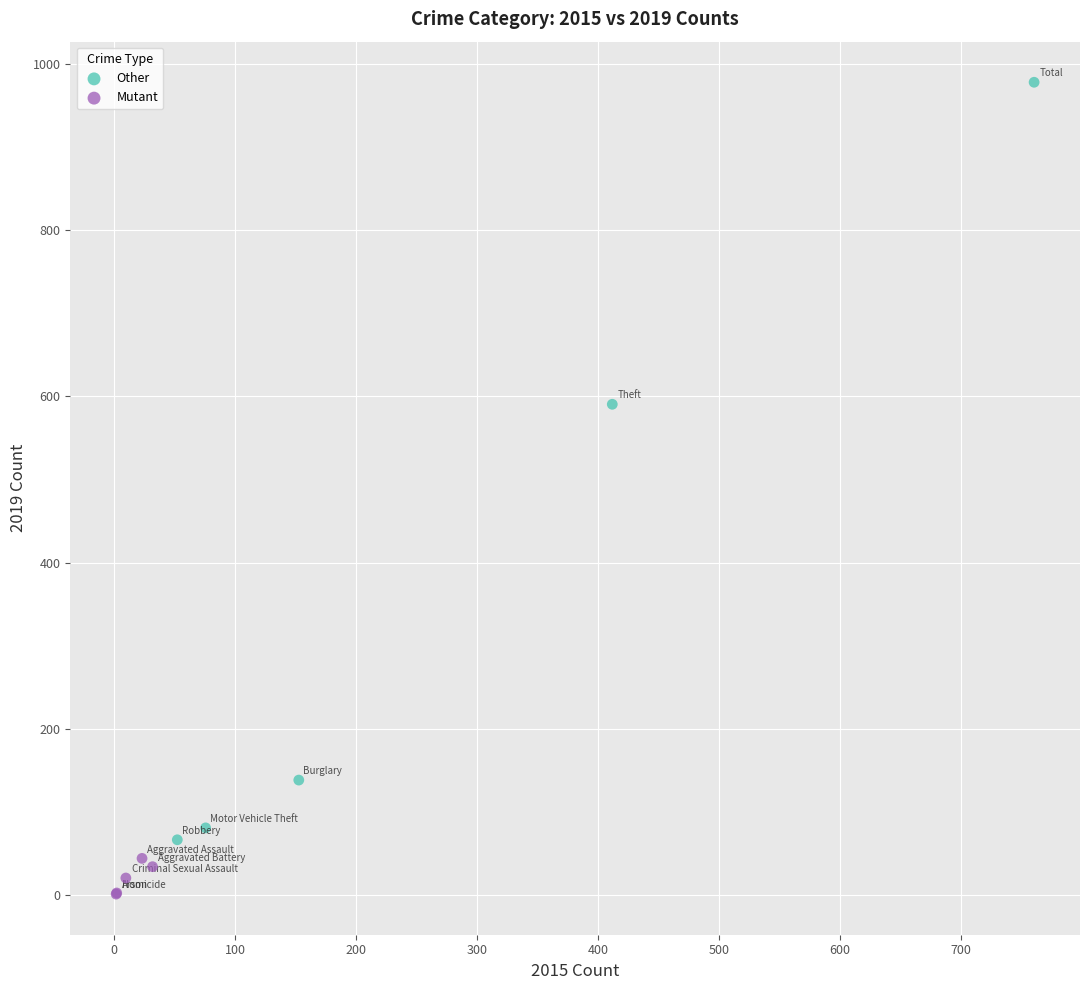

Which series contains the highest Y value?

Other